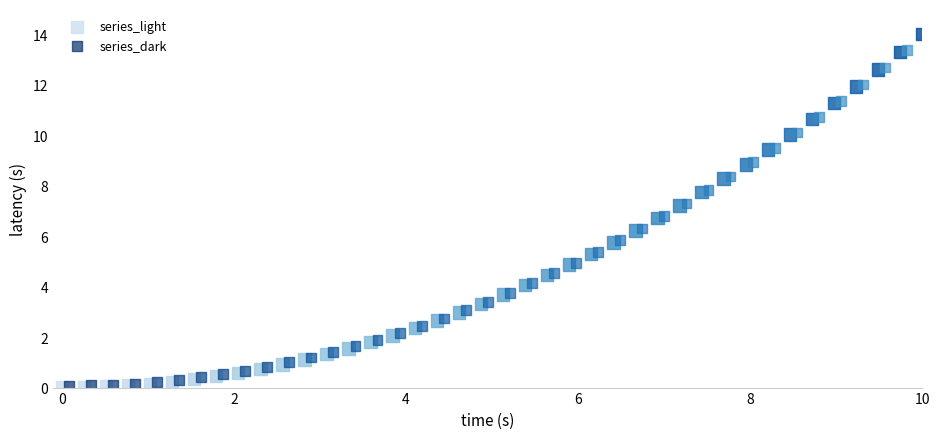

What are all the series names shown in the legend?

series_light, series_dark